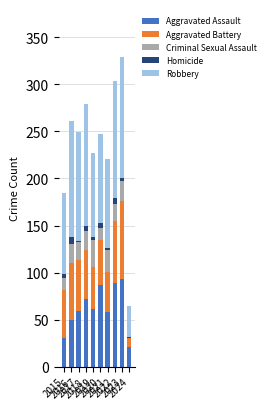

The value of Criminal Sexual Assault at 2021 is 23. True or false?

True